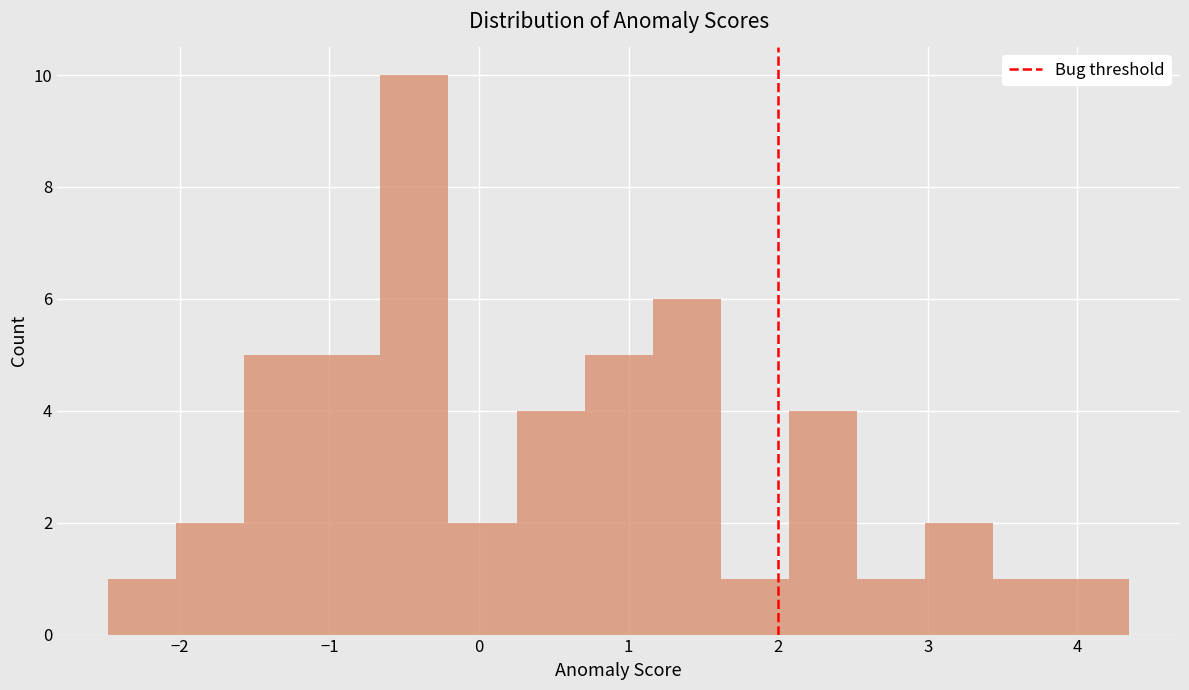

Reading left to right, transcribe this chart: for each bar, give the range it covers on the x-axis and its height. Neither the bar edges nor the heights are printed on the chart, so give them approximately, as read against the axes.

-2.5 to -2.0: 1
-2.0 to -1.6: 2
-1.6 to -1.1: 5
-1.1 to -0.7: 5
-0.7 to -0.2: 10
-0.2 to 0.3: 2
0.3 to 0.7: 4
0.7 to 1.2: 5
1.2 to 1.6: 6
1.6 to 2.1: 1
2.1 to 2.5: 4
2.5 to 3.0: 1
3.0 to 3.4: 2
3.4 to 3.9: 1
3.9 to 4.3: 1